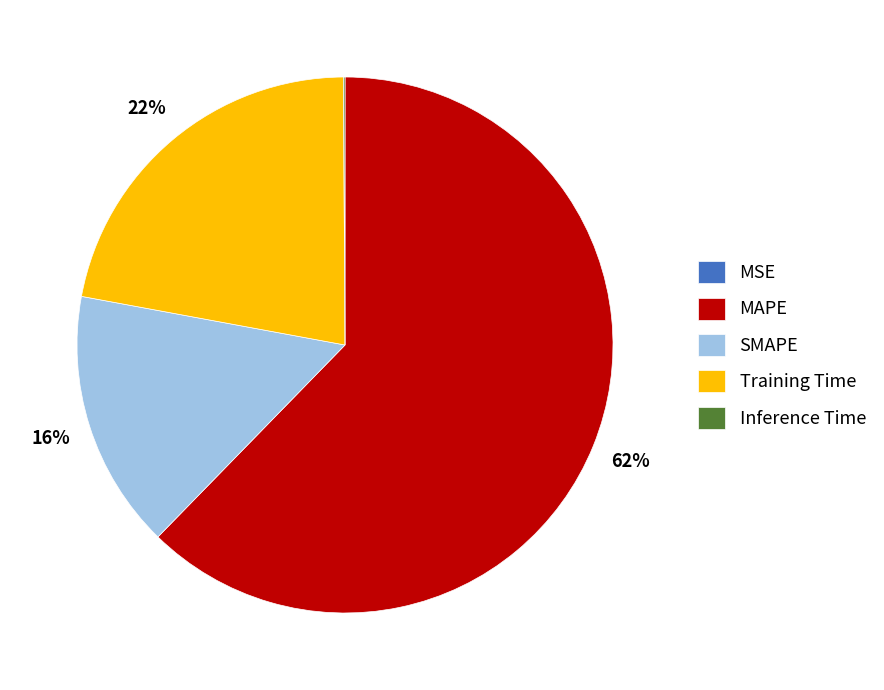

Which slice is the largest?

MAPE